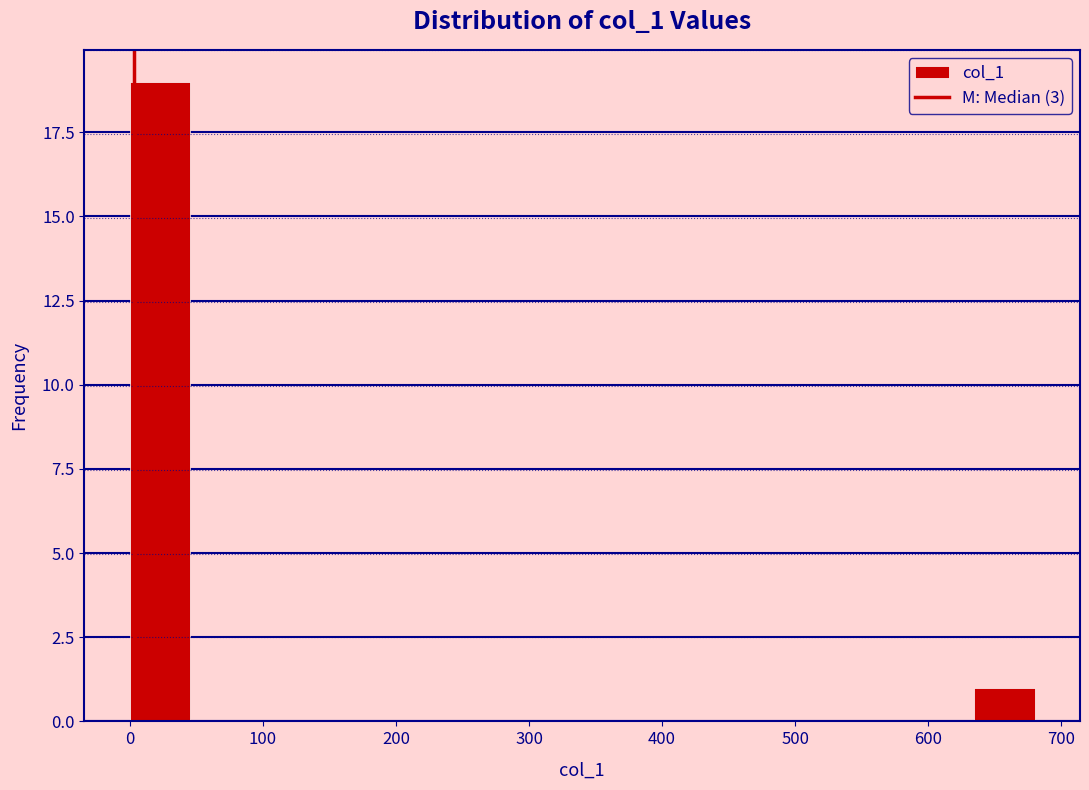

How tall is the bar that spans 630 to 680 on the x-axis? Neither the bar edges nor the heights are printed on the chart, so give them approximately, as read against the axes.

1